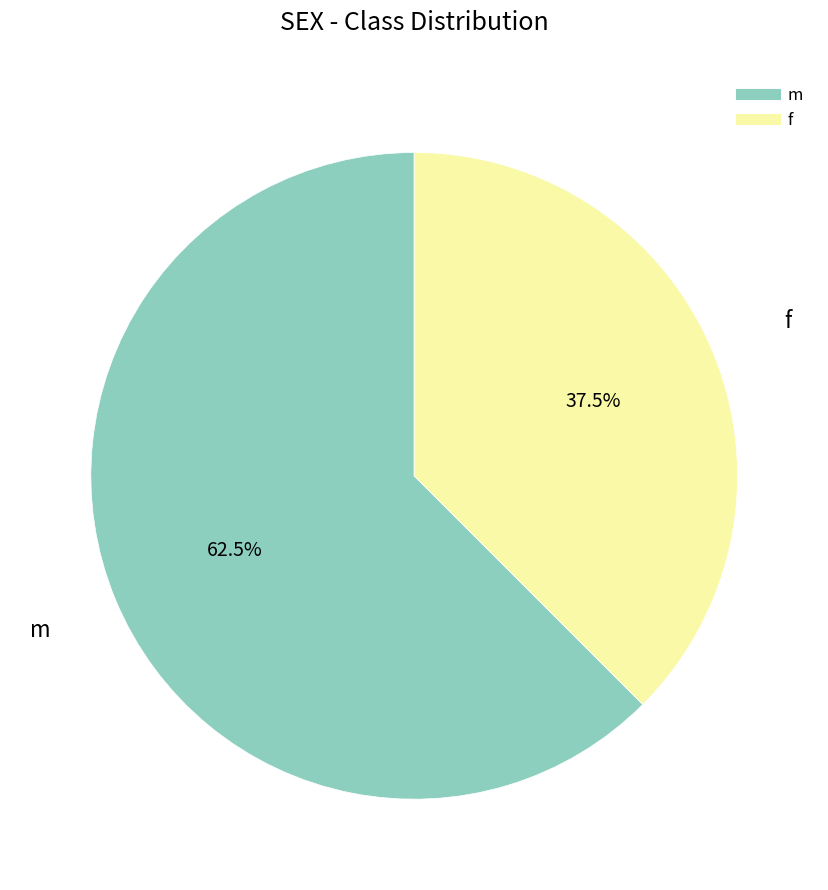

Is there a majority slice in this chart?

Yes